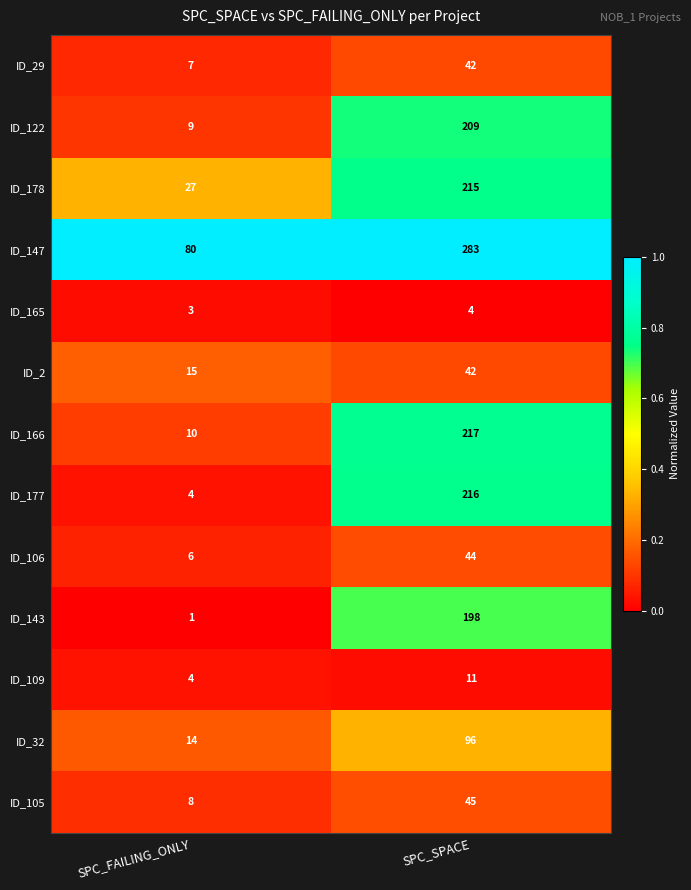

Reading right to left, extract all data points from this chart.

ID_29: 42	7
ID_122: 209	9
ID_178: 215	27
ID_147: 283	80
ID_165: 4	3
ID_2: 42	15
ID_166: 217	10
ID_177: 216	4
ID_106: 44	6
ID_143: 198	1
ID_109: 11	4
ID_32: 96	14
ID_105: 45	8